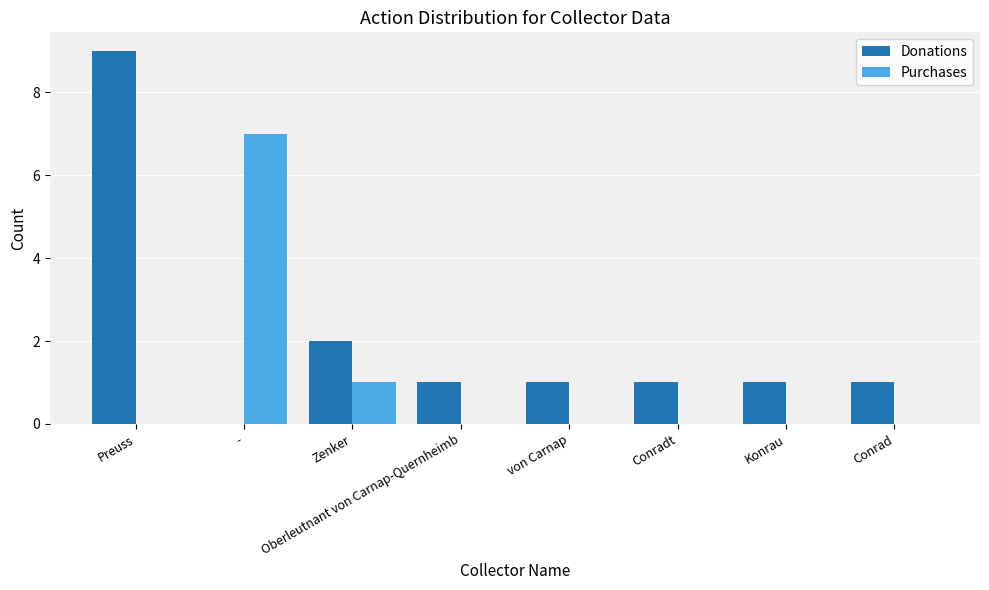

How many groups of bars are there?

8